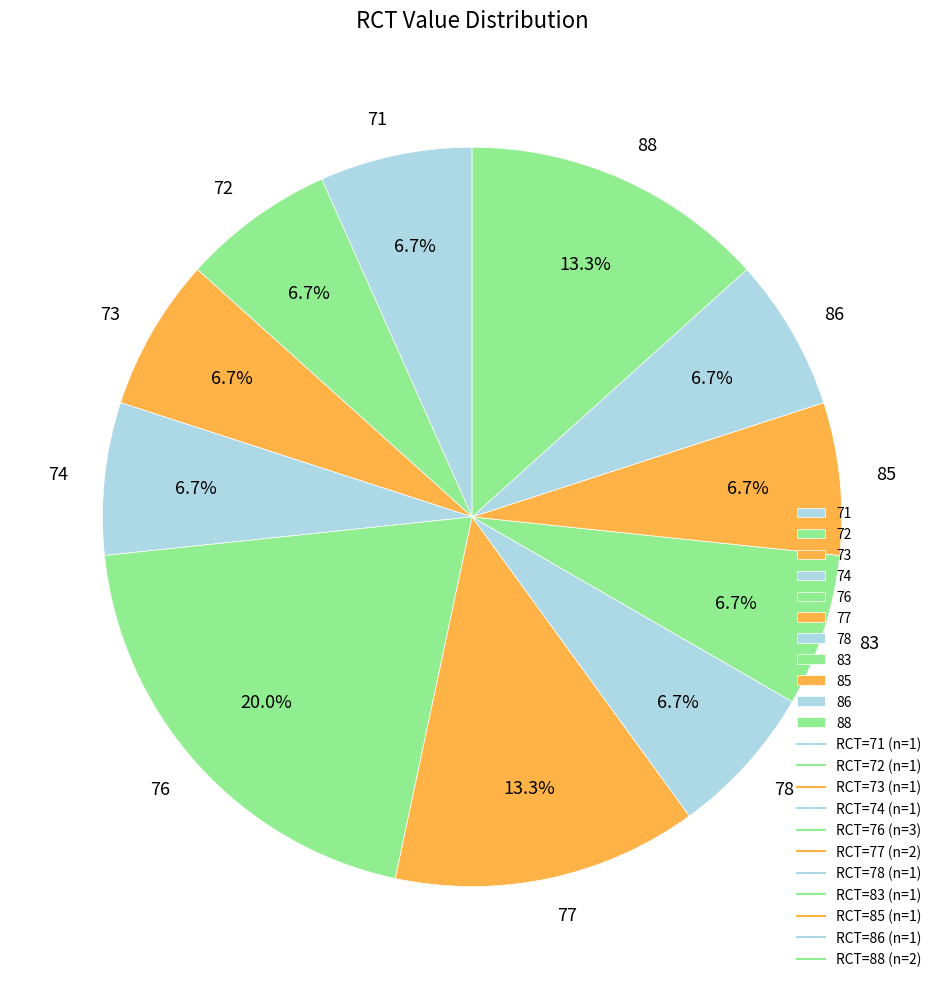

What percentage is the 74 slice, to the nearest percent?

7%